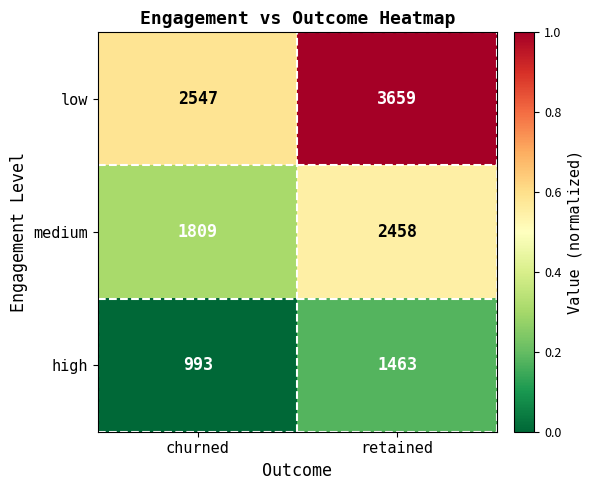

What is the difference between the highest and lowest values at retained?

2196